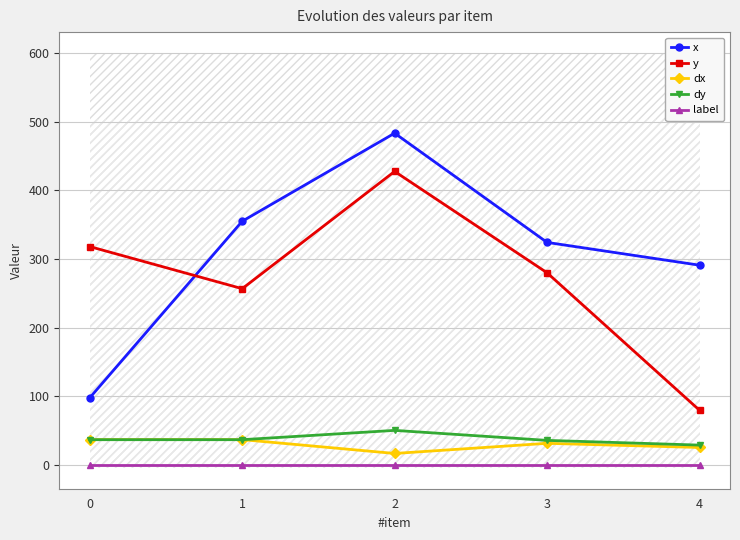

How many data points in y are less than 280?

2